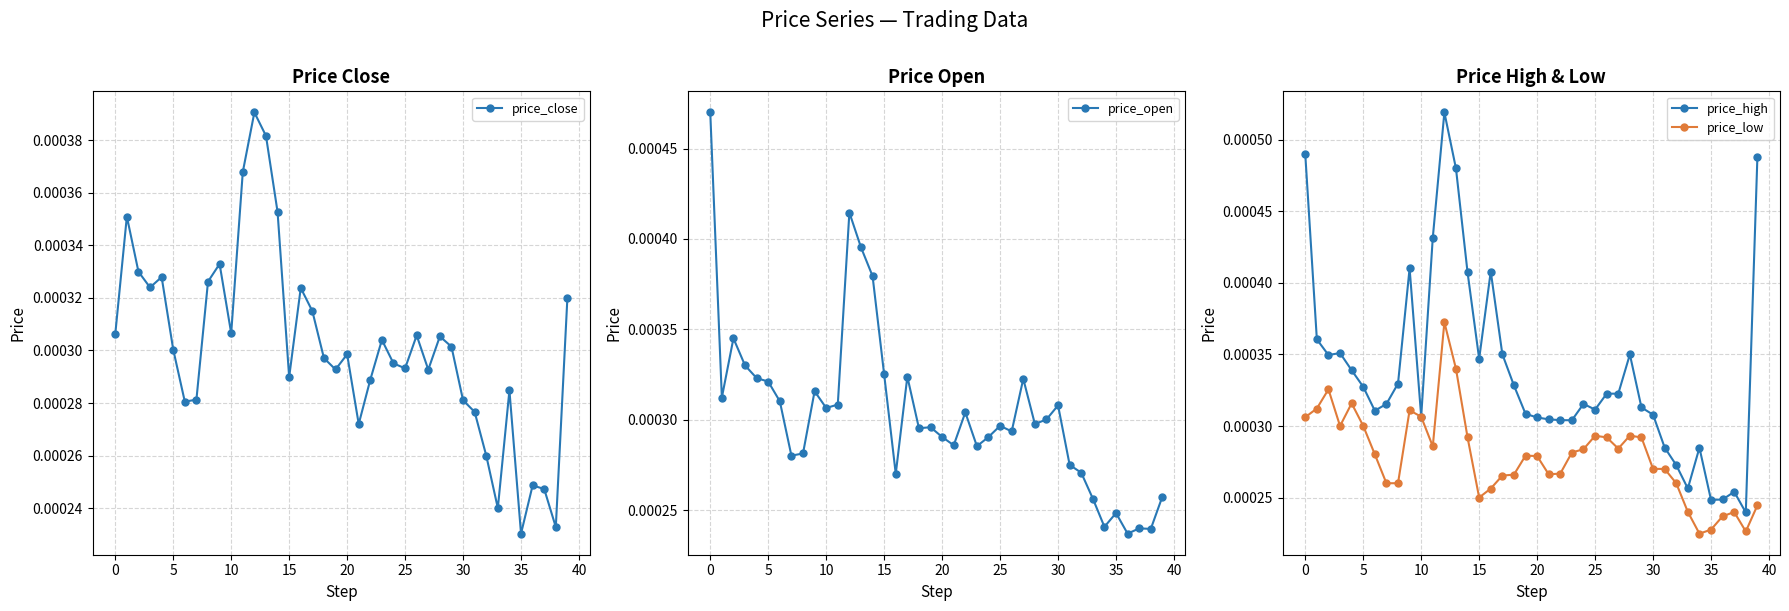

How many data points does each series have?

40